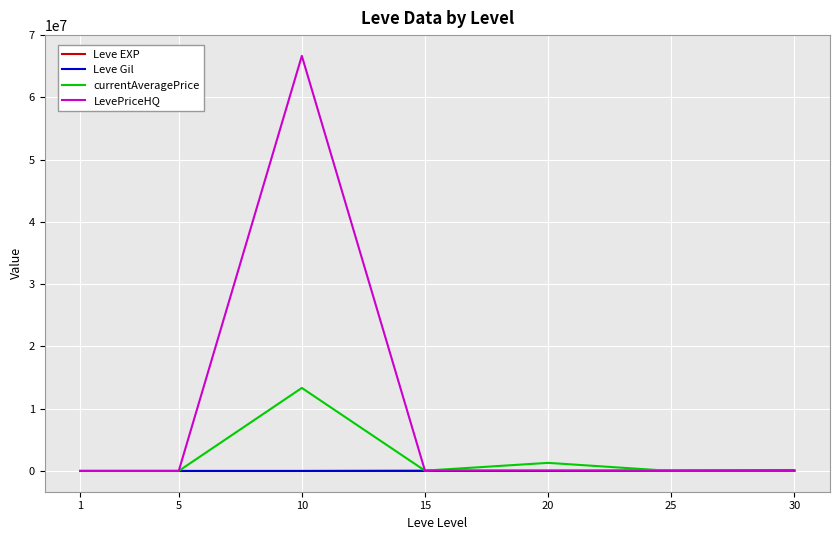

At how many categories does at least one series exceed 5822543?

1